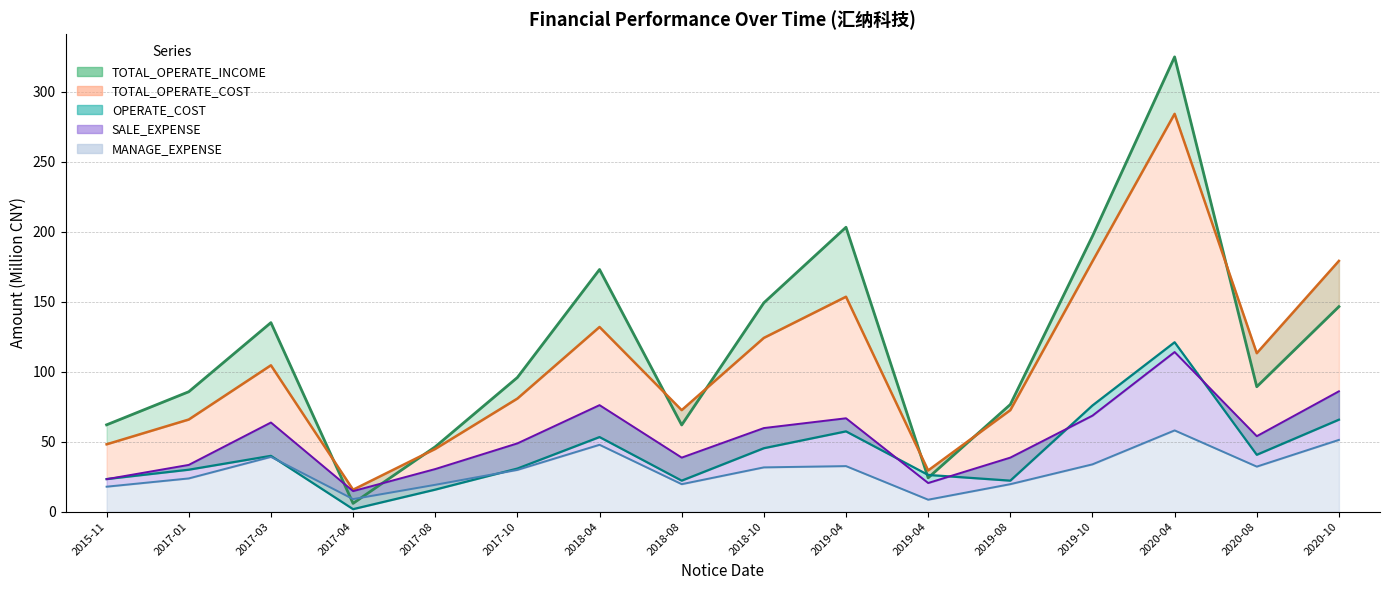

What is the difference between the highest and lowest values at 2018-10?

117.5